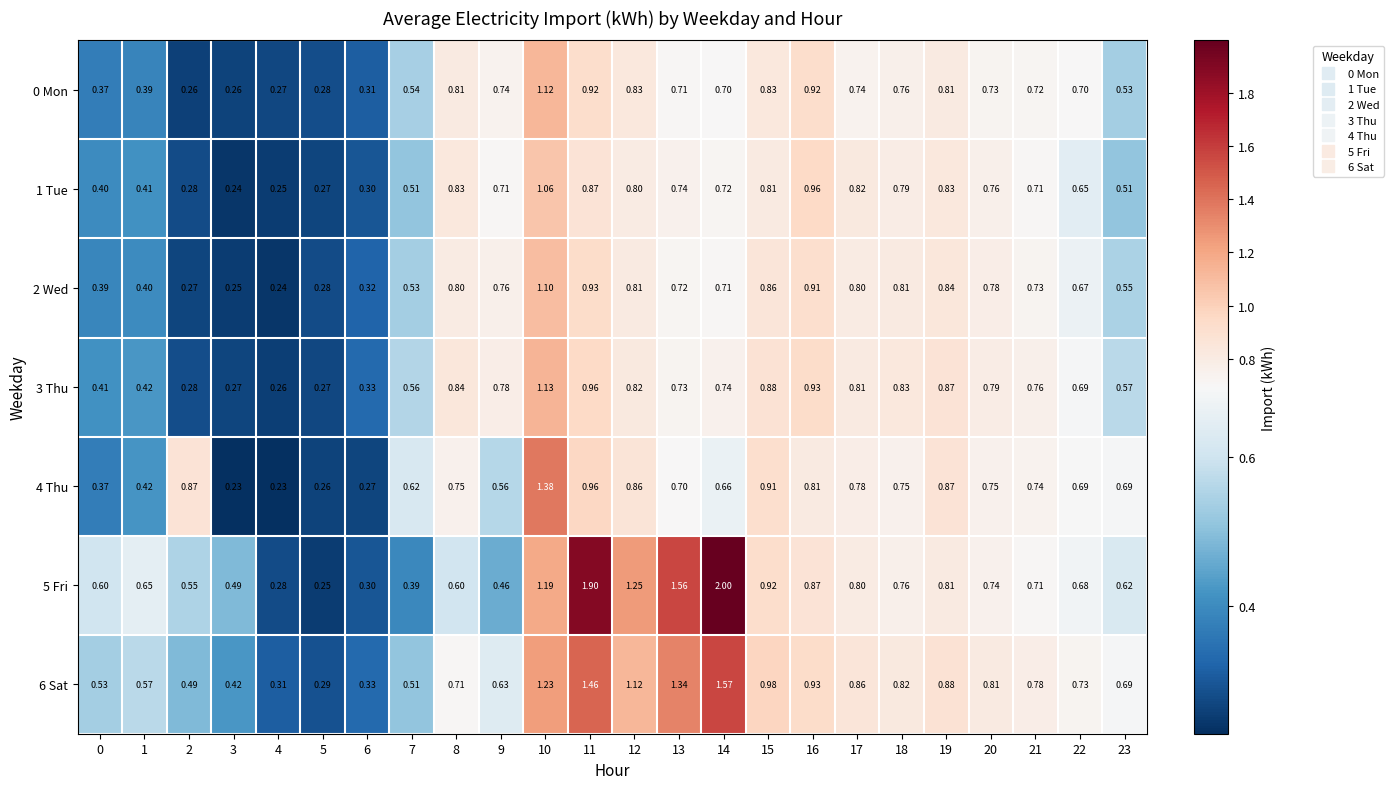

How many data points does each series have?

24